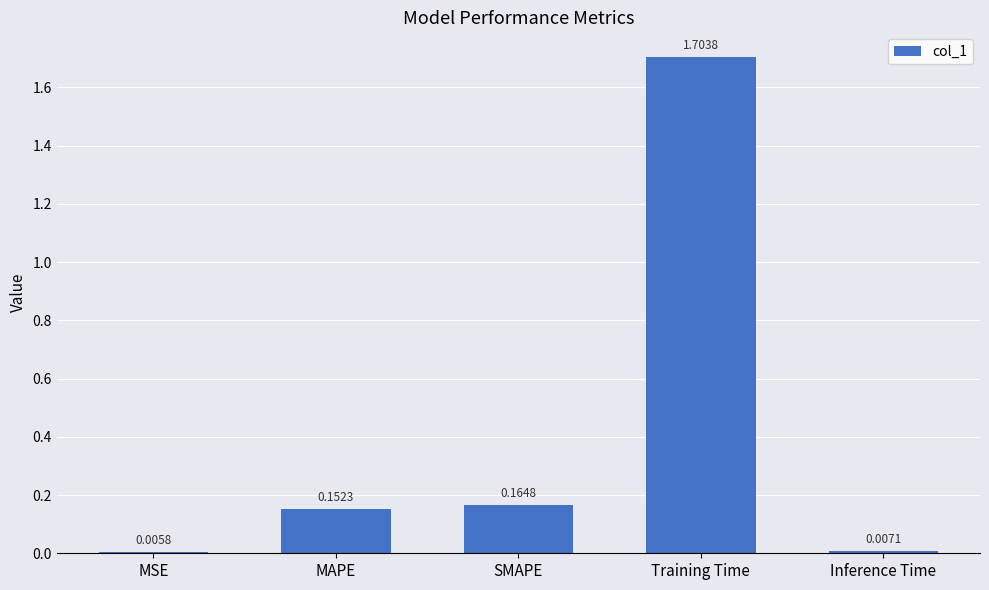

Rank the categories by value from lowest to highest.

MSE, Inference Time, MAPE, SMAPE, Training Time